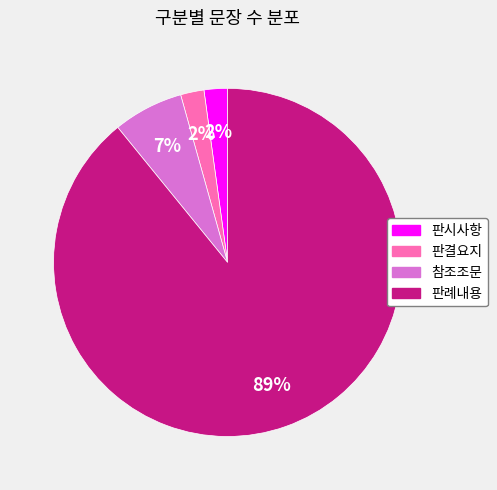

Is it true that 판결요지 is 10% of the pie?

False